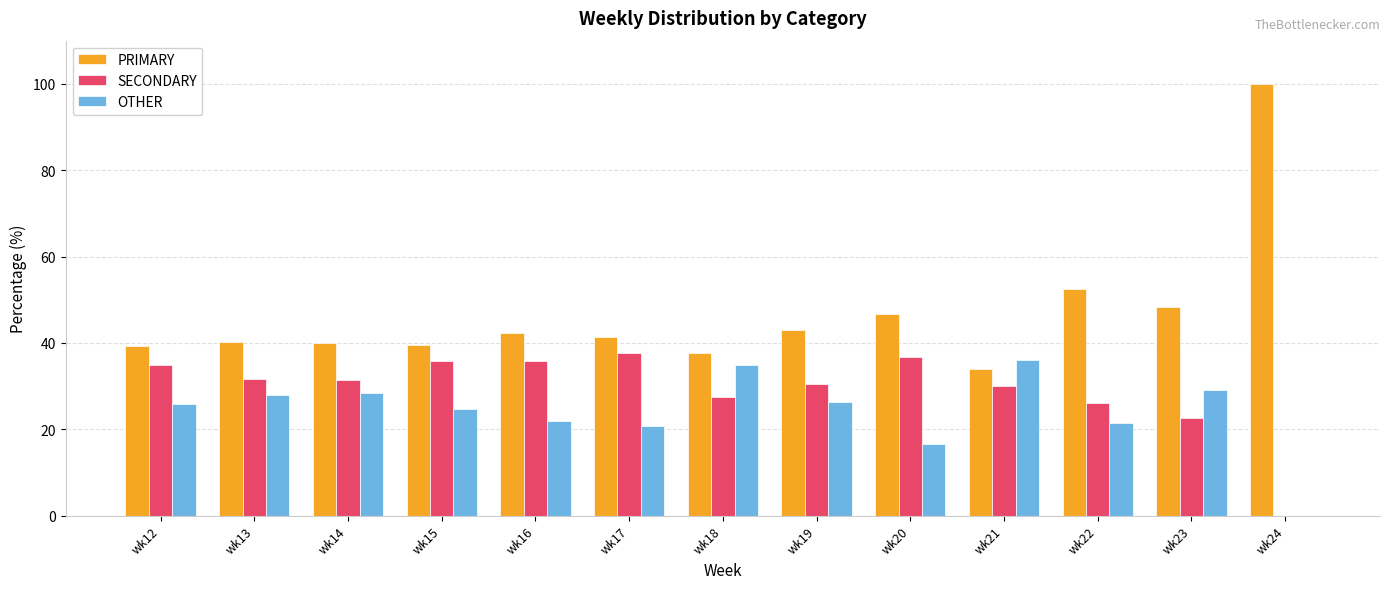

Is it true that SECONDARY equals 15.6 at wk12?

False